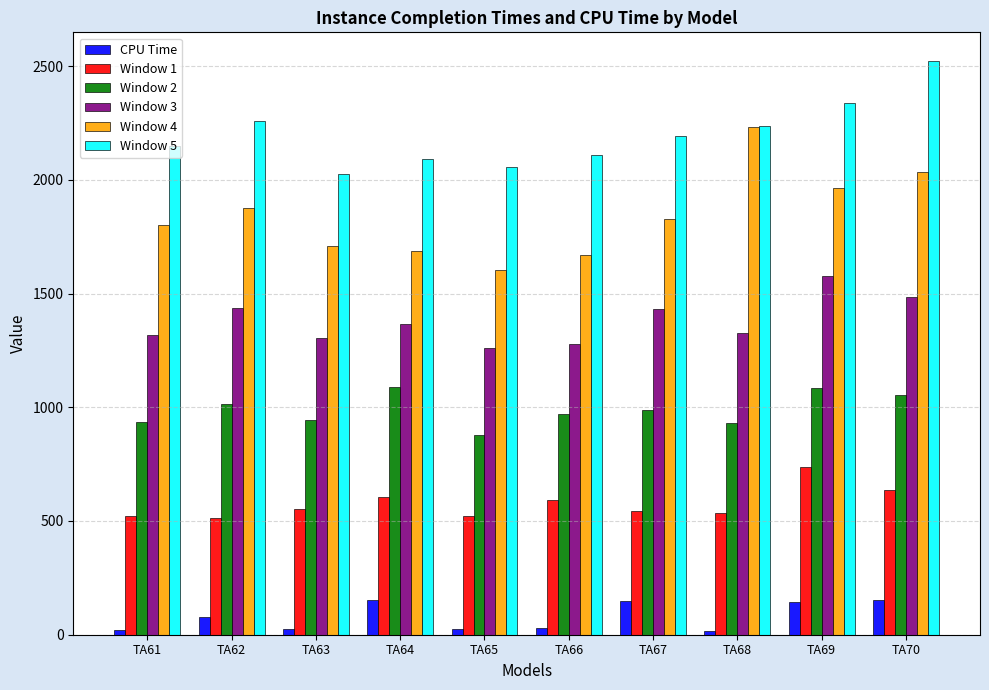

The value of Window 1 at TA69 is 739.0. True or false?

True